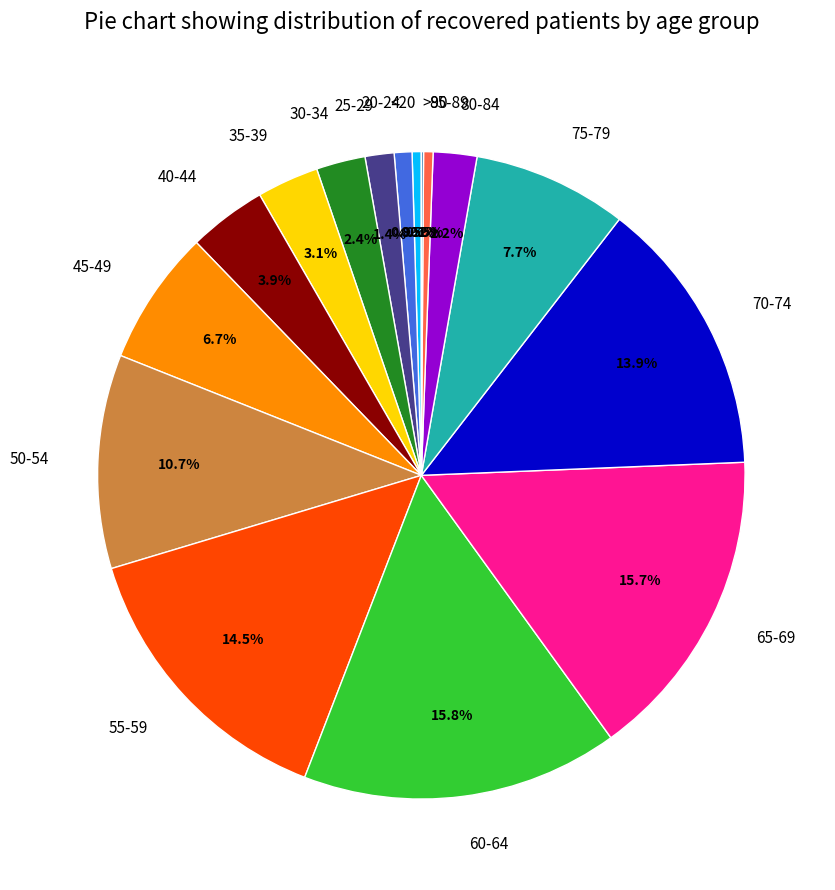

Between 45-49 and 20-24, which is larger?

45-49